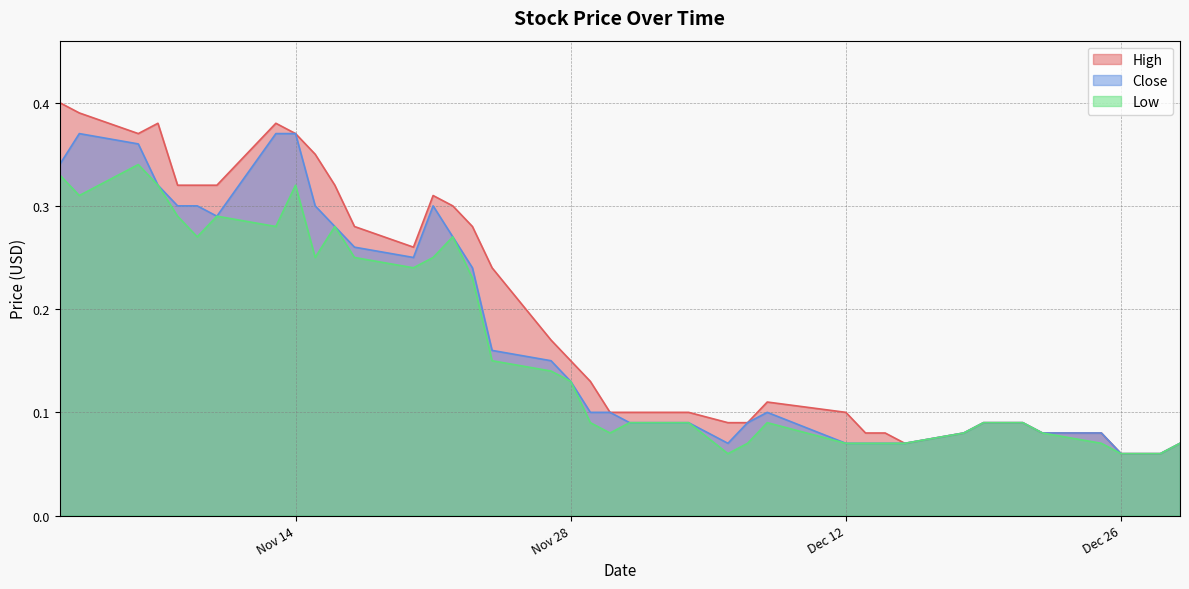

True or false: High and Close intersect in this chart.

False